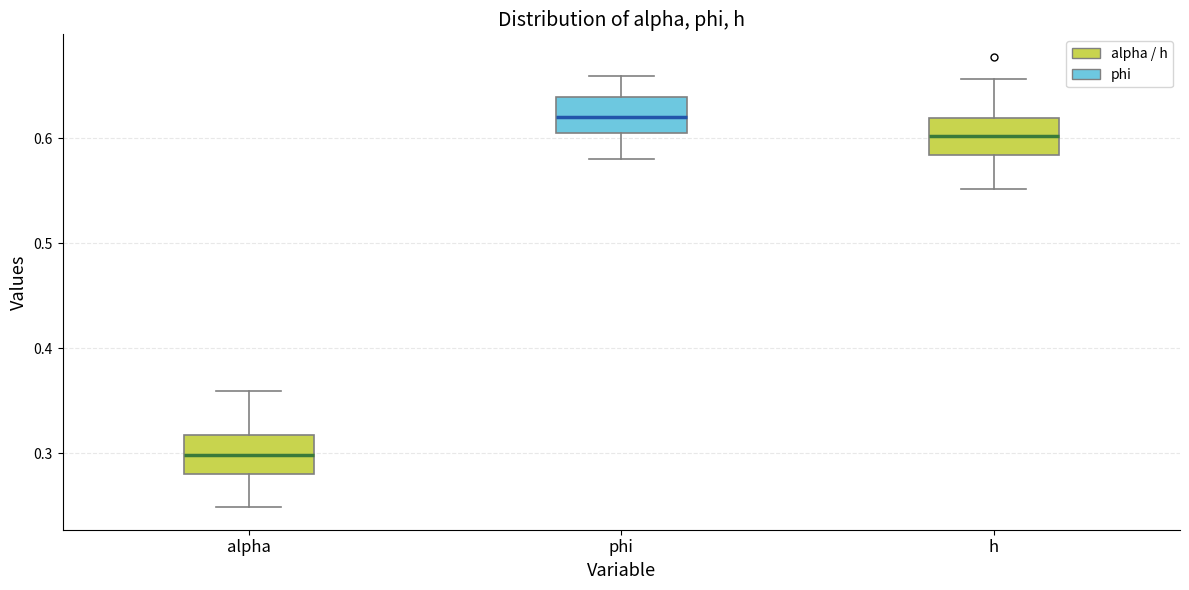

Reading left to right, transcribe this box plot: for each box, give where its median line is, the range the box spans, and where its two whiskers end, as read against the y-axis. The values are not printed on the chart, so give them approximately, as read against the axis.

alpha: median 0.30, box 0.28 to 0.32, whiskers 0.25 to 0.36
phi: median 0.62, box 0.60 to 0.64, whiskers 0.58 to 0.66
h: median 0.60, box 0.58 to 0.62, whiskers 0.55 to 0.66